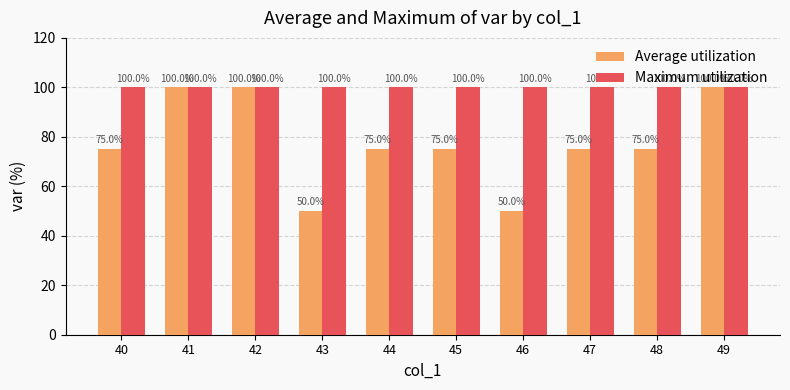

Is it true that Average utilization equals 75 at 48?

True